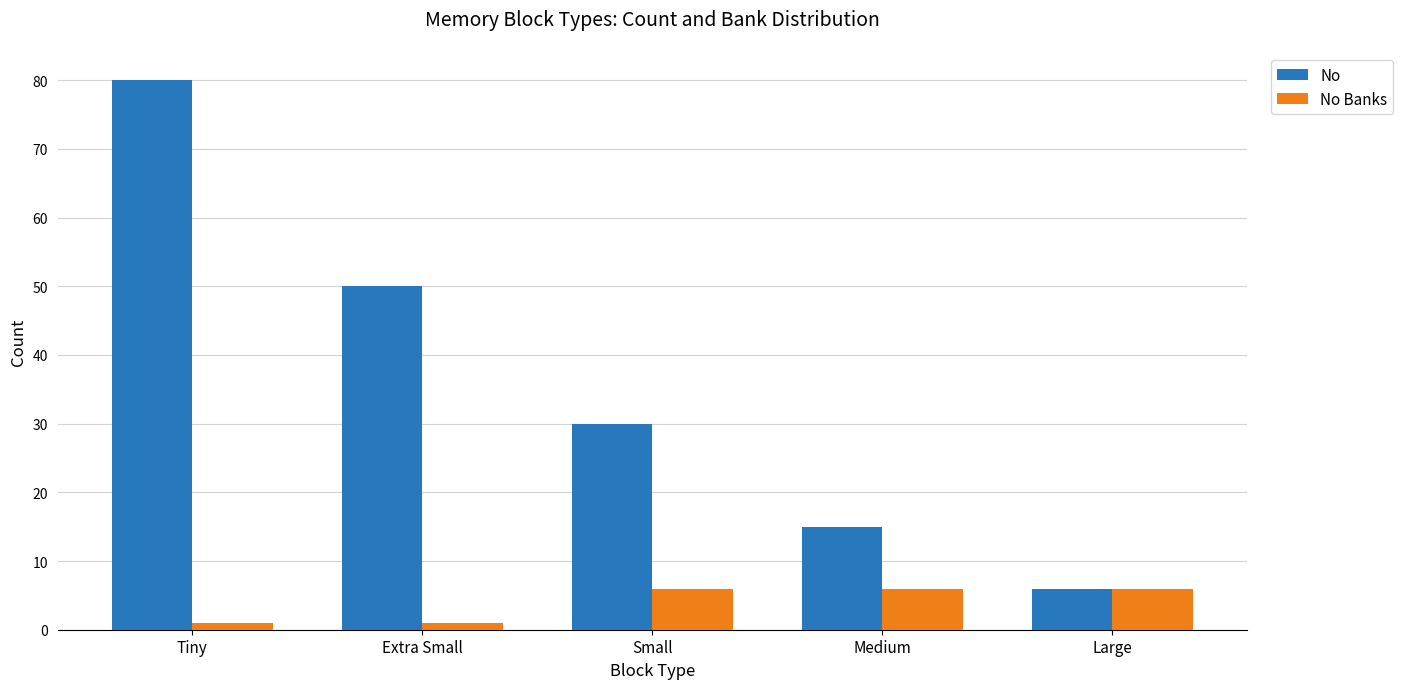

Read the No Banks value at Tiny.

1